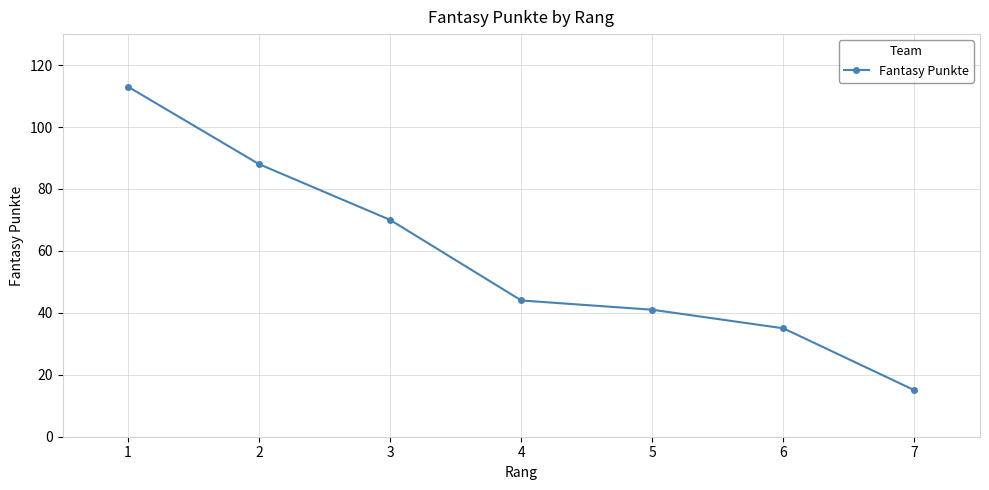

What is the value of the 5th point from the left?

41